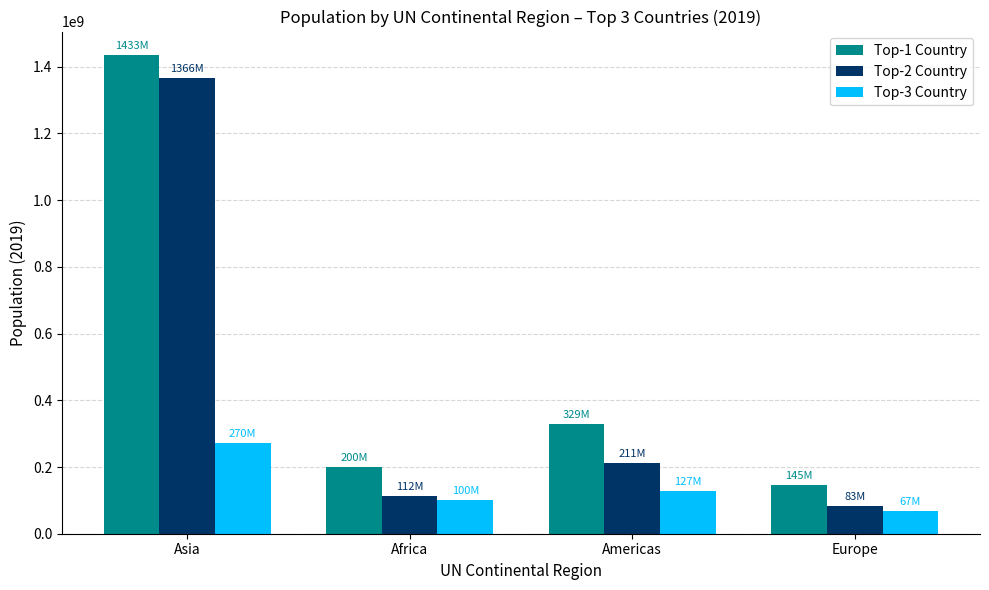

True or false: Top-1 Country has a value of 1433783686 at Asia.

True